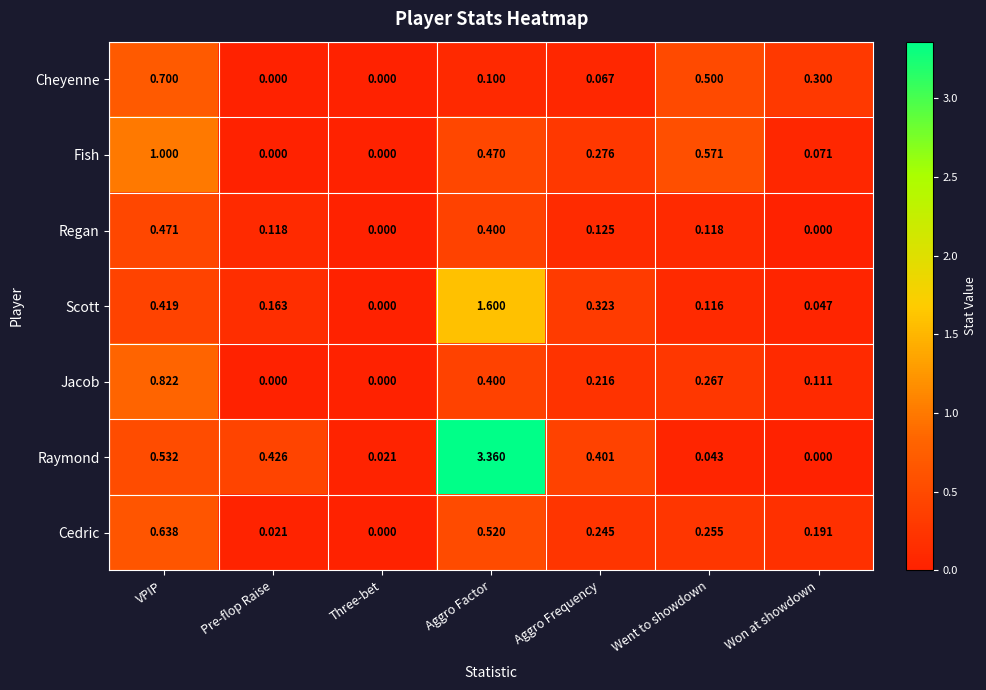

Which series has the widest spread of values?

Raymond